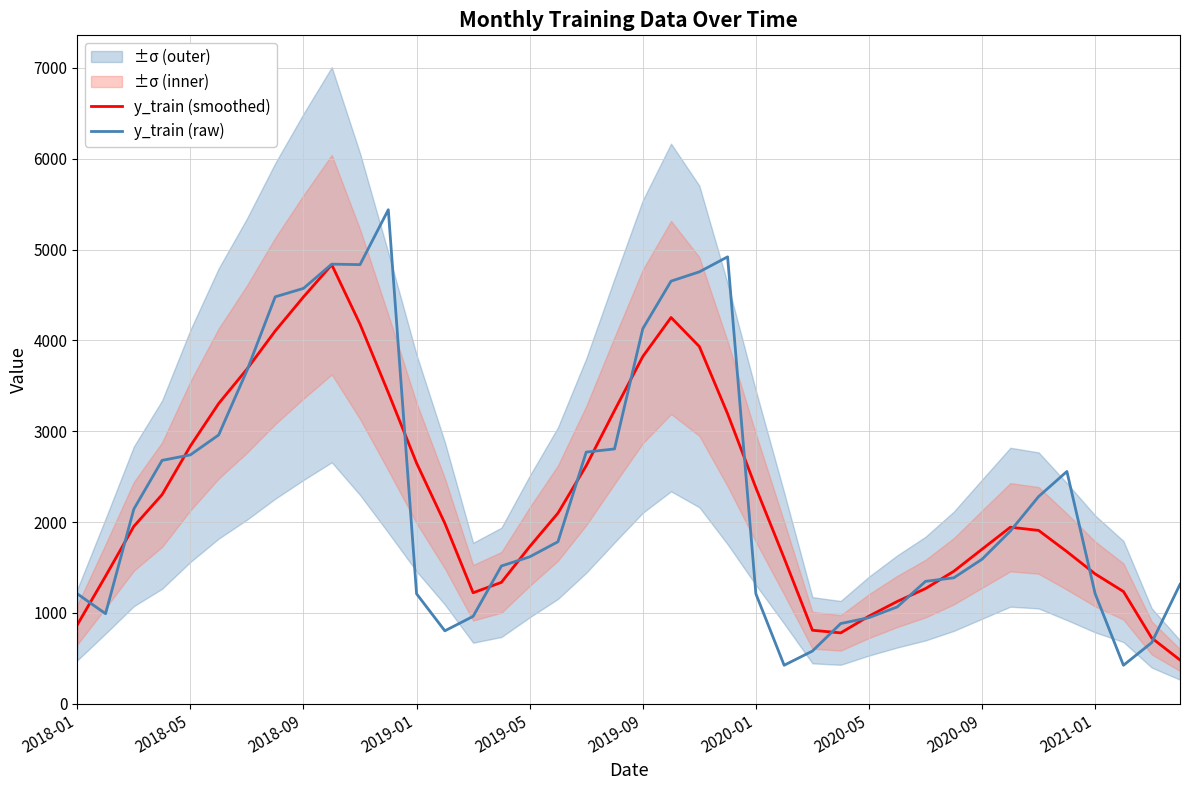

What is the difference between the highest and lowest values at 2018-09?

93.9